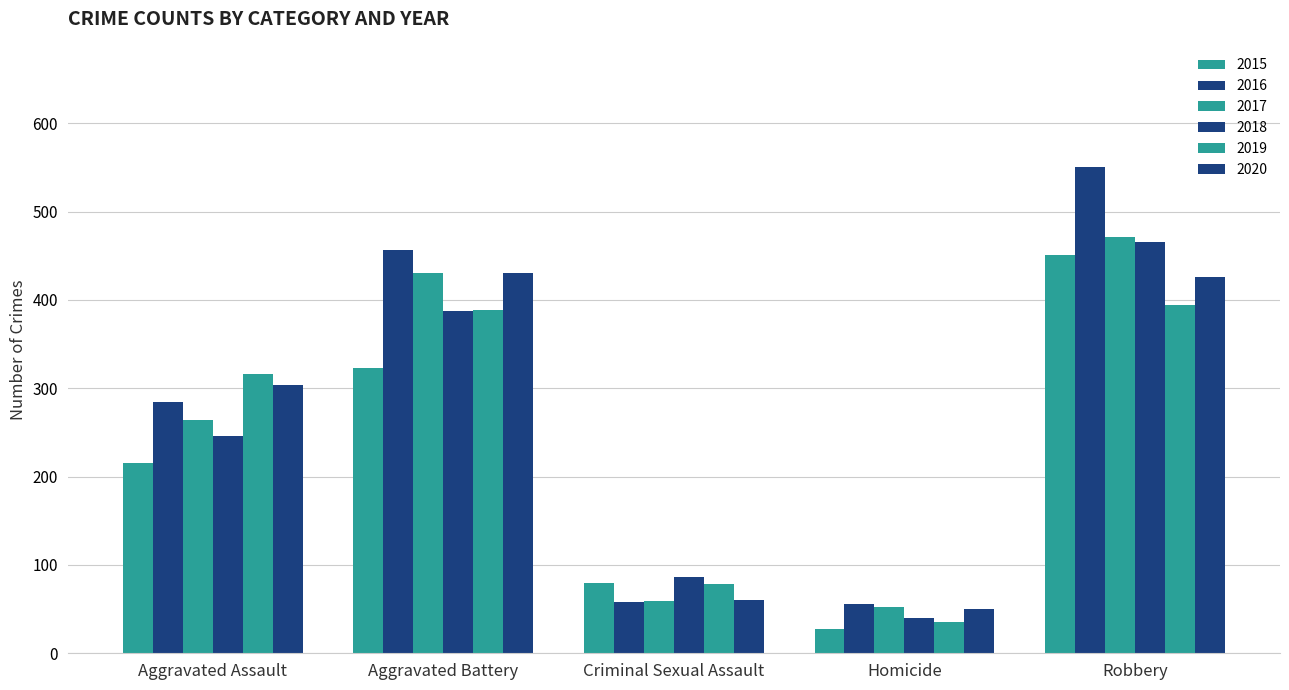

Which category has the lowest value in the 2017 series?

Homicide